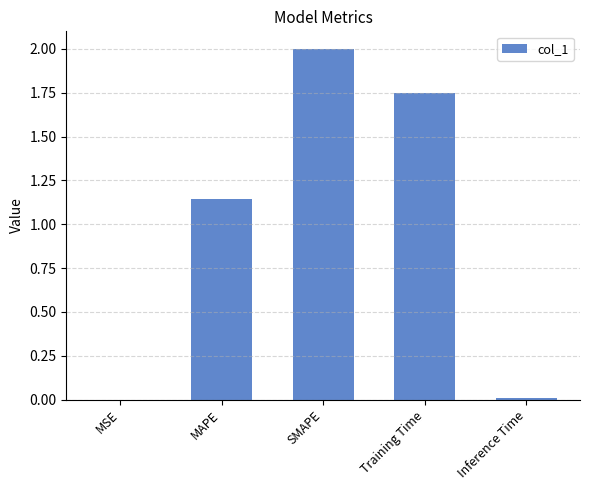

Which label corresponds to the largest value in the chart?

SMAPE